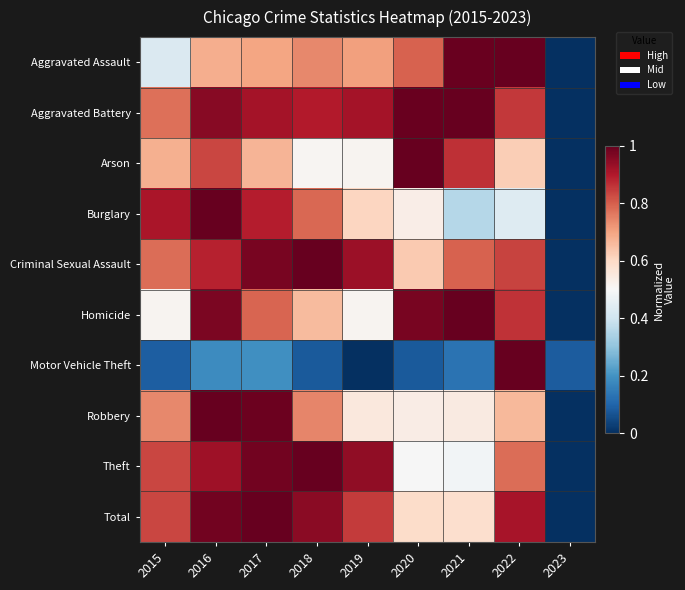

How many categories are shown in the chart?

9